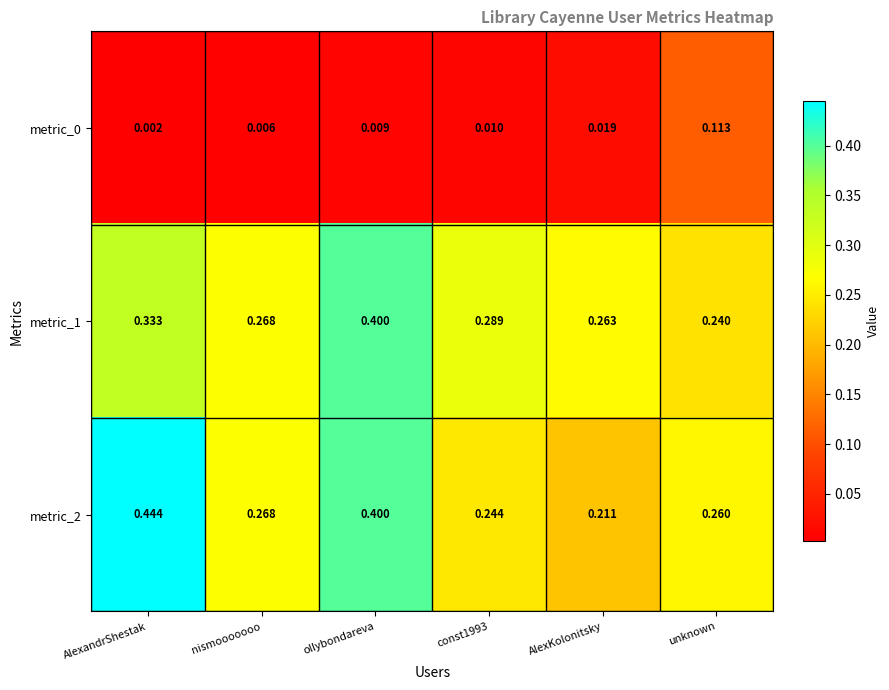

At which category is the sum across all series the highest?

ollybondareva